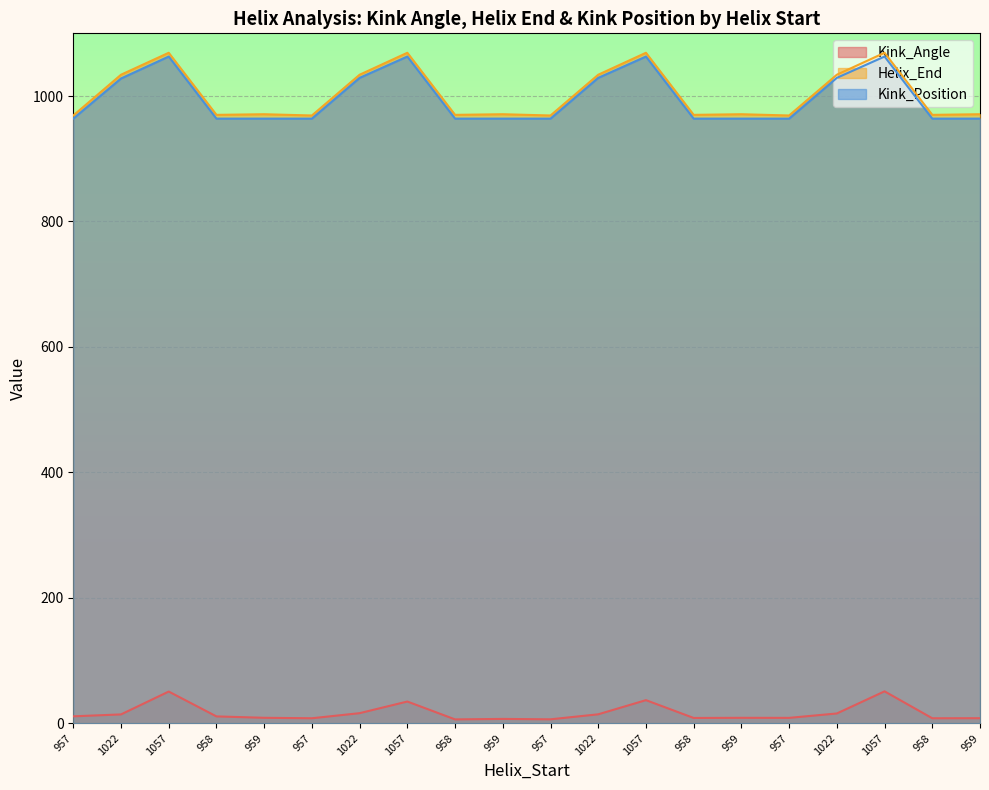

At which category is the sum across all series the highest?

1057